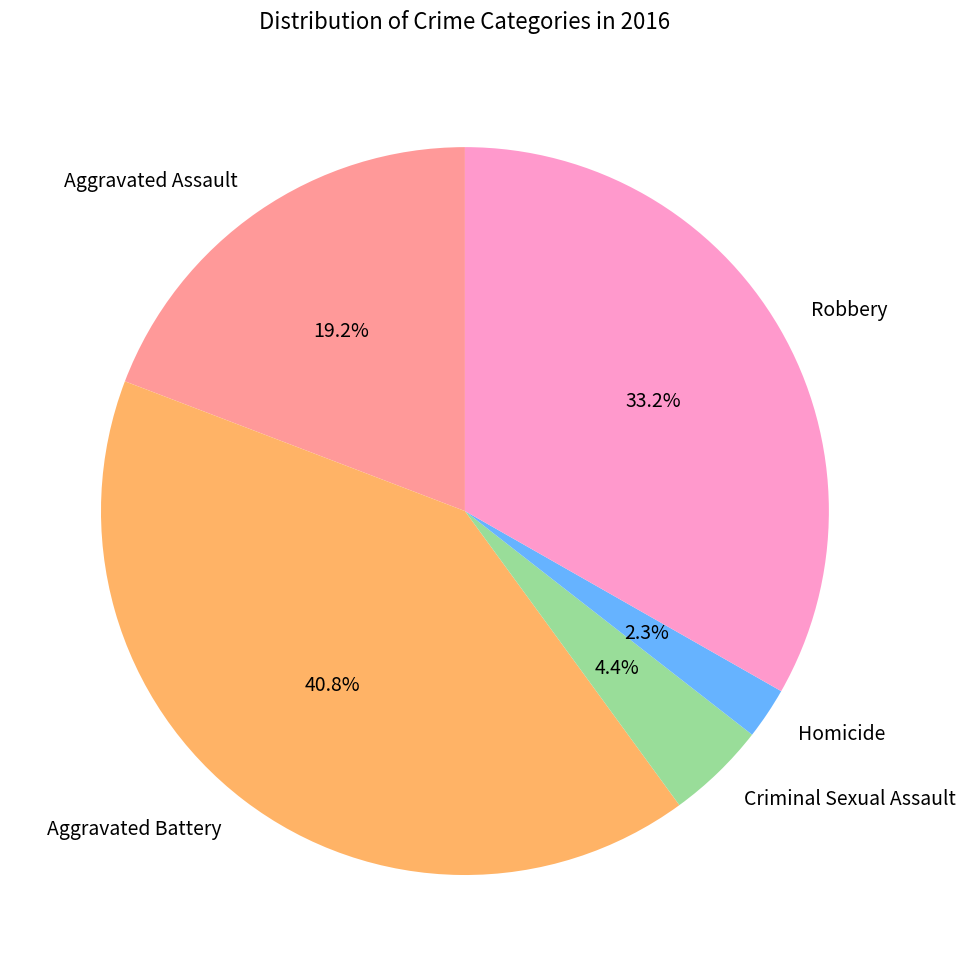

What percentage is the Aggravated Battery slice, to the nearest percent?

41%